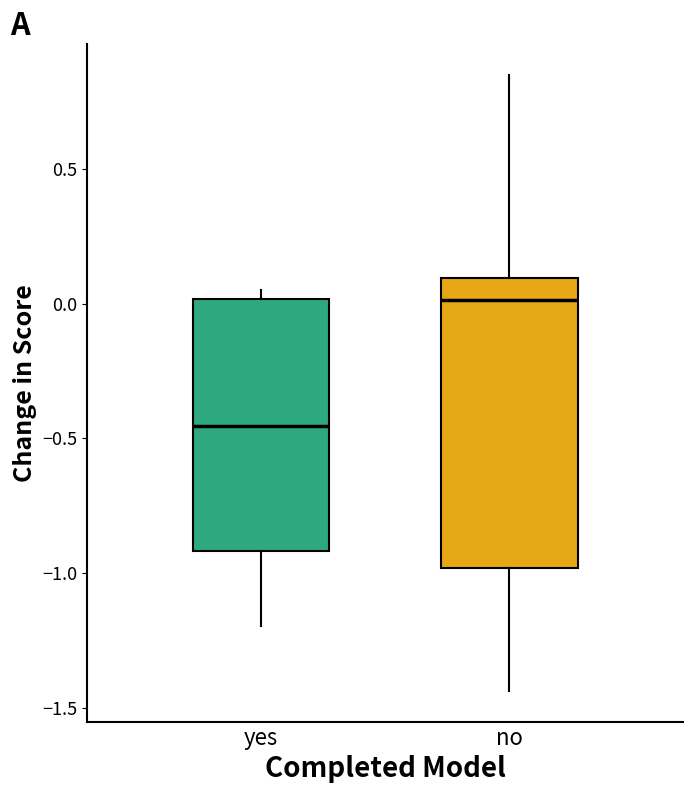

Reading left to right, transcribe this box plot: for each box, give where its median line is, the range the box spans, and where its two whiskers end, as read against the y-axis. The values are not printed on the chart, so give them approximately, as read against the axis.

yes: median -0.45, box -0.90 to 0.00, whiskers -1.20 to 0.05
no: median 0.00, box -1.00 to 0.10, whiskers -1.45 to 0.85